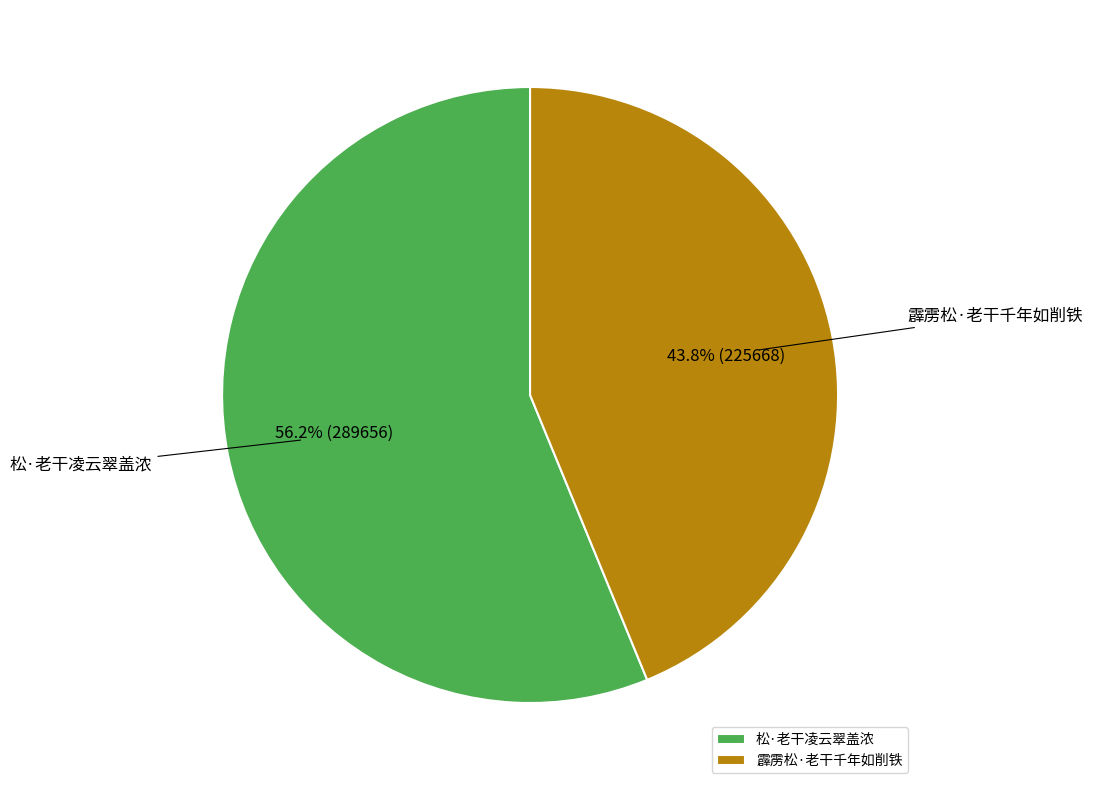

Combined, what portion of the pie is 松·老干凌云翠盖浓 and 霹雳松·老干千年如削铁?

100.0%